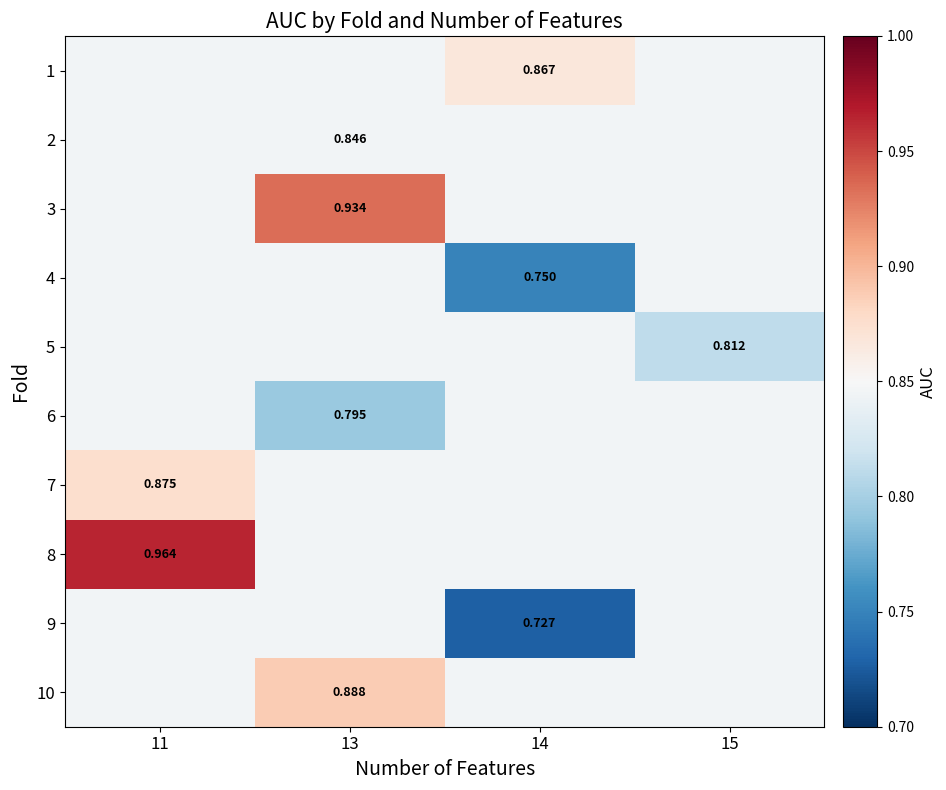

Is it true that 8 equals 1.7 at 11?

False